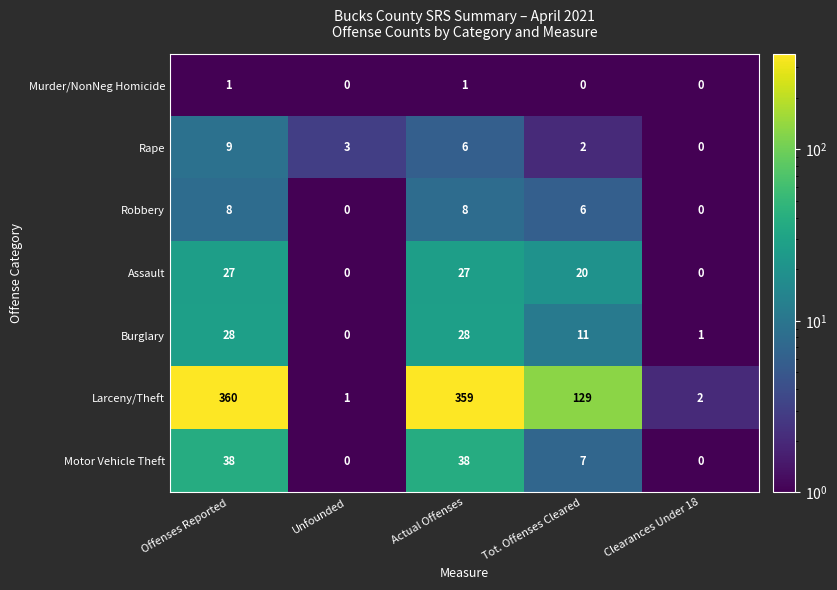

What is the average value of the Larceny/Theft series?

170